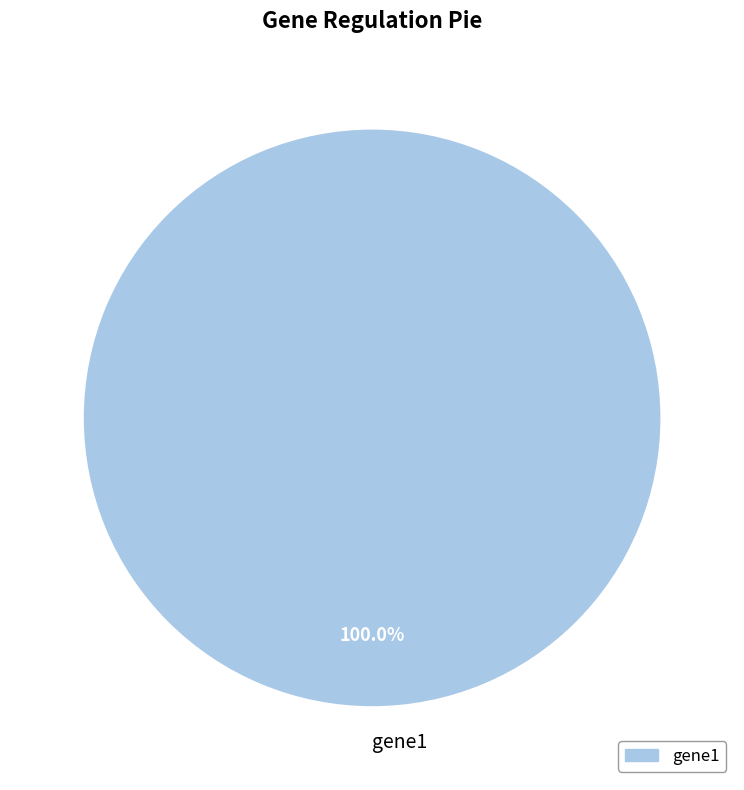

Is there any slice that represents more than half of the pie?

Yes